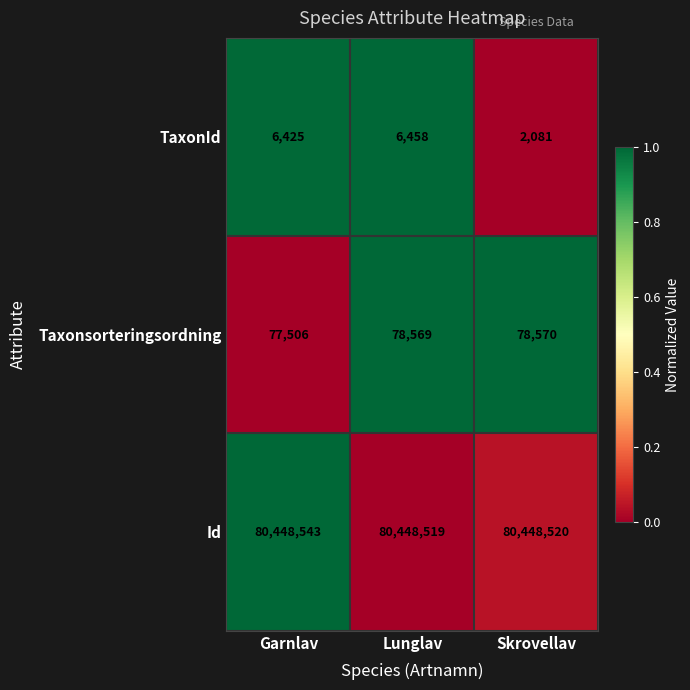

What is the spread (max minus min) of values at Skrovellav?

80446439